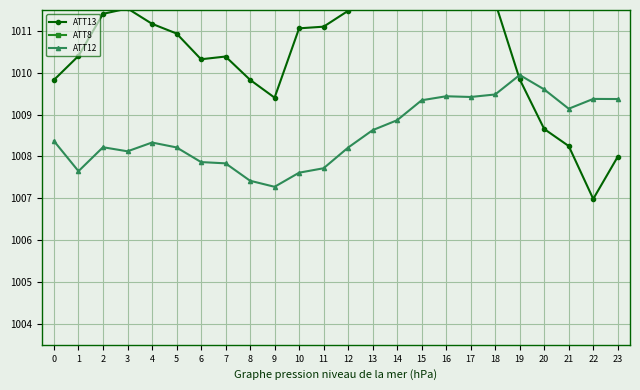

List the series in order of their peak value, lowest first.

ATT12, ATT13, ATT8